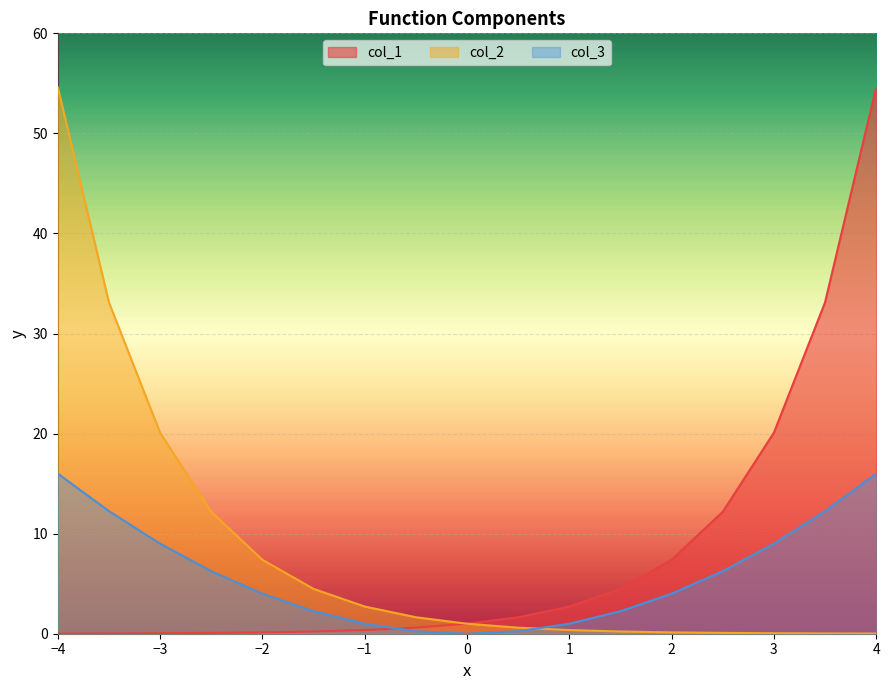

What is the value of the col_3 point at the 3rd from the left?

9.0